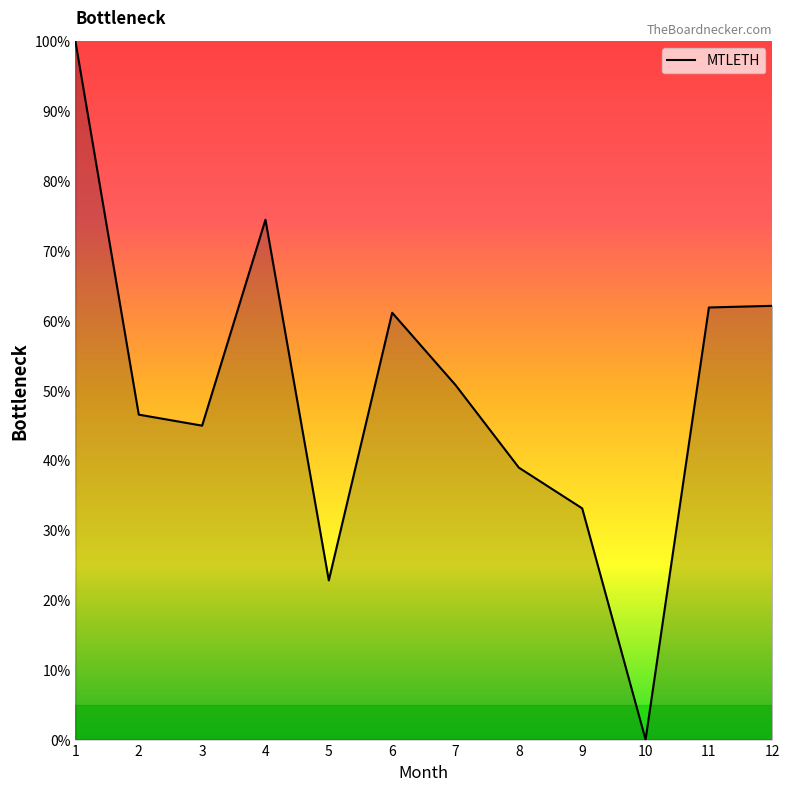

At which label is the value closest to 50?

7